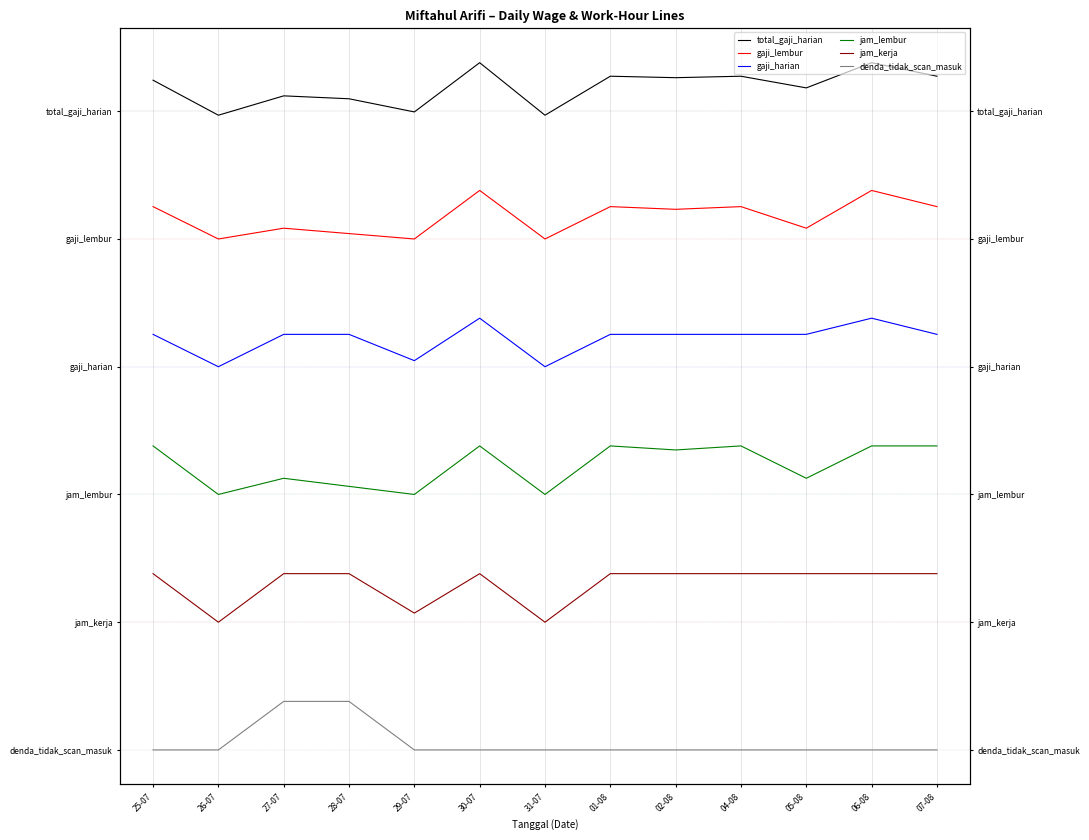

The gaji_harian series shows 3.4 at 06-08. True or false?

True